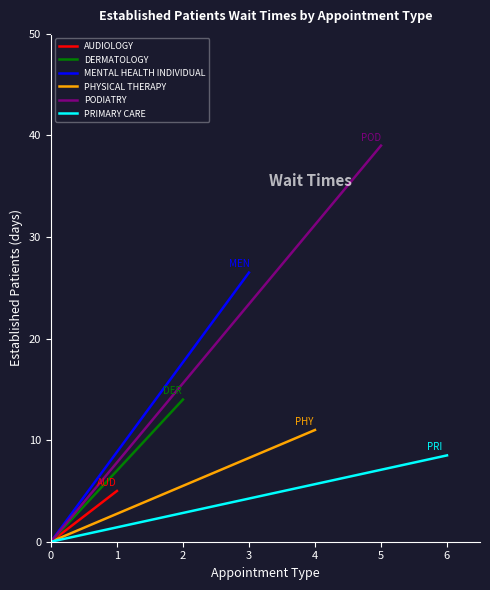

Rank the series at 0 from highest to lowest value.

AUDIOLOGY, DERMATOLOGY, MENTAL HEALTH INDIVIDUAL, PHYSICAL THERAPY, PODIATRY, PRIMARY CARE